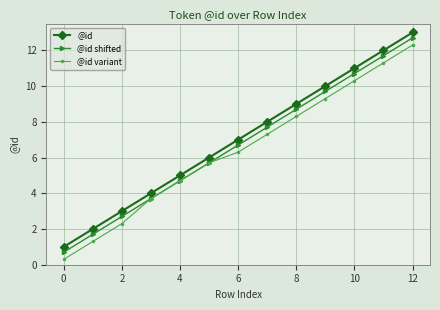

What is the value of the @id variant point at the 10th from the left?

9.3